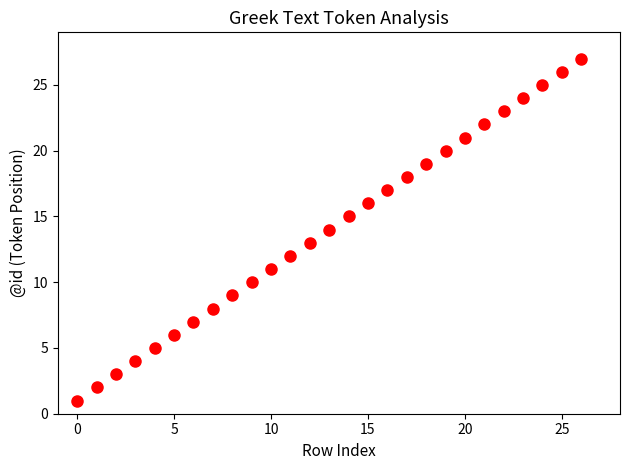

What is the range of Y values (max minus min)?

26